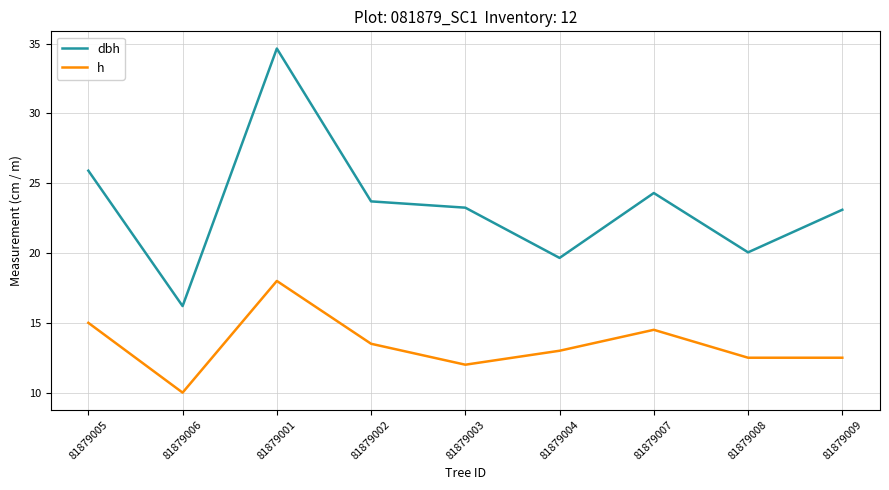

The dbh series shows 4.9 at 81879004. True or false?

False